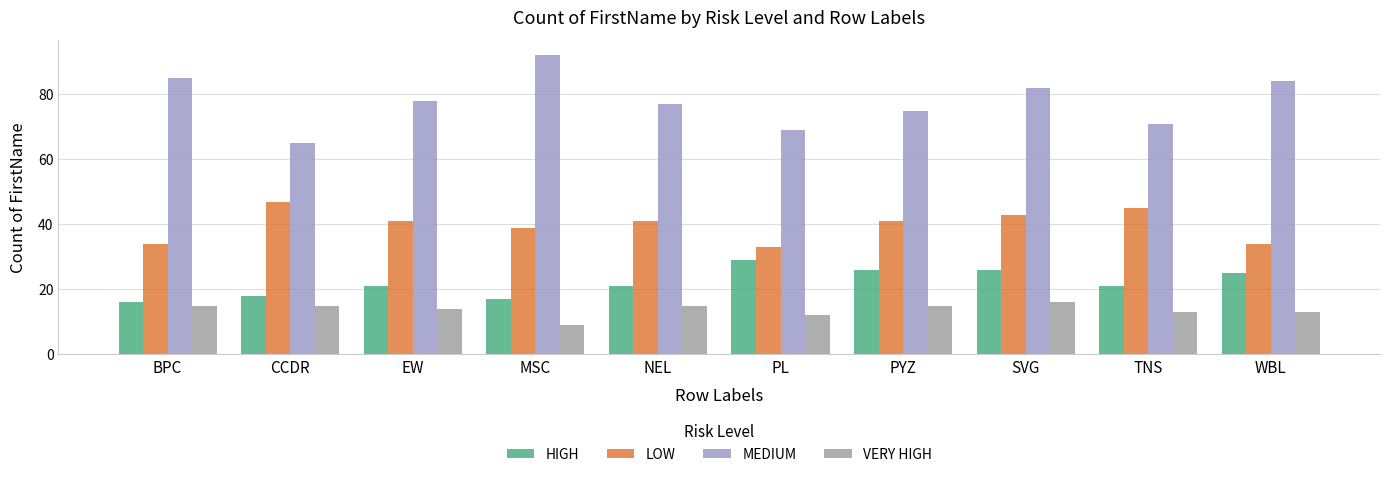

Rank the series by their maximum value, from lowest to highest.

VERY HIGH, HIGH, LOW, MEDIUM